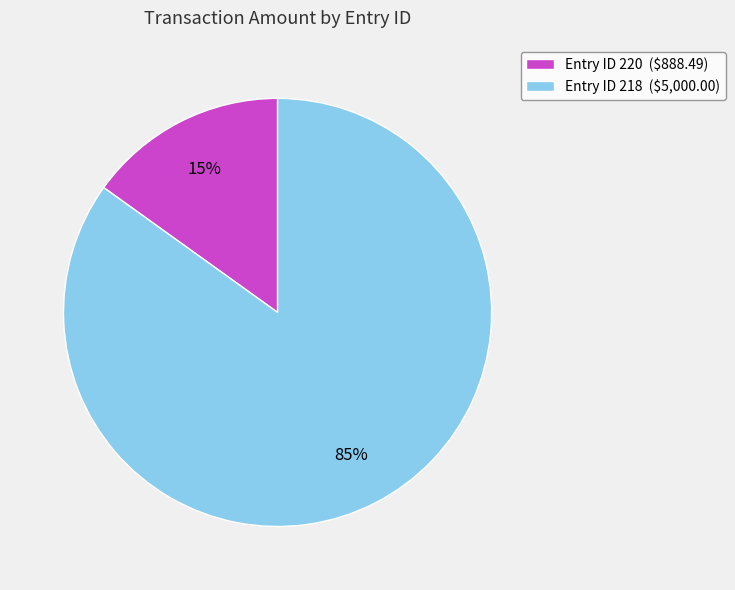

To the nearest percent, what percentage of the pie is Entry ID 220 ($888.49)?

15%